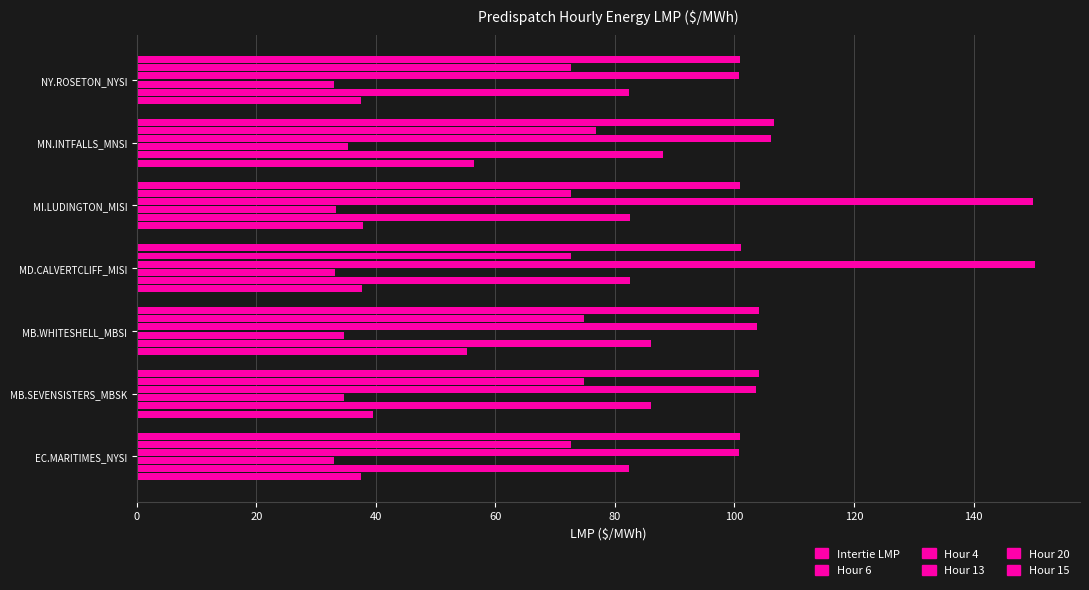

Count the number of categories in the chart.

7